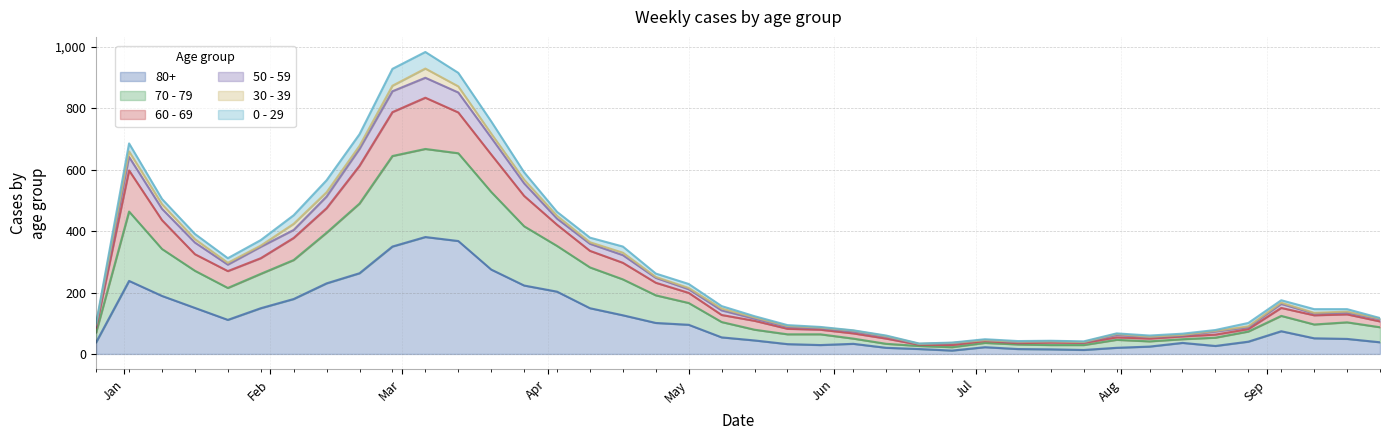

At which label is 80+ closest to 196?

2023-01-09